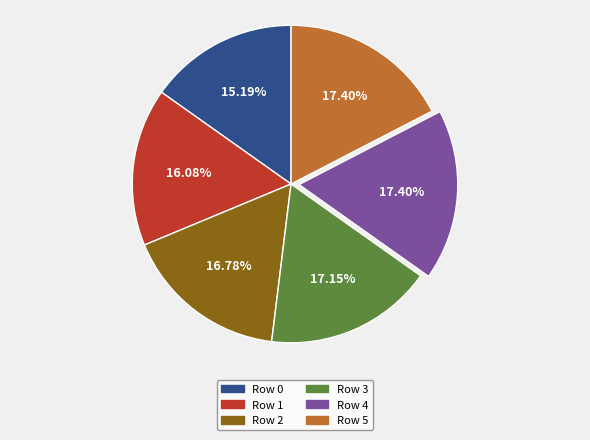

Which slice is the smallest?

Row 0